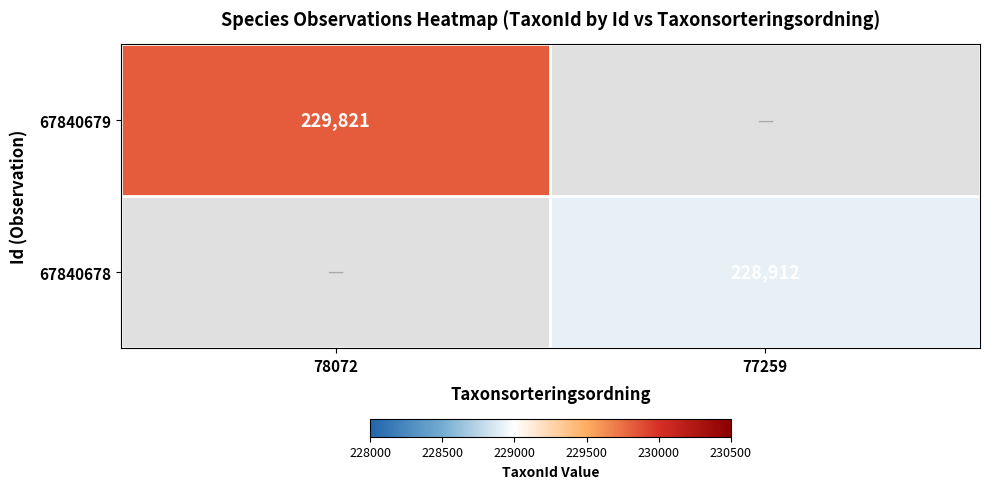

True or false: 67840678 has a value of 97136 at 77259.

False